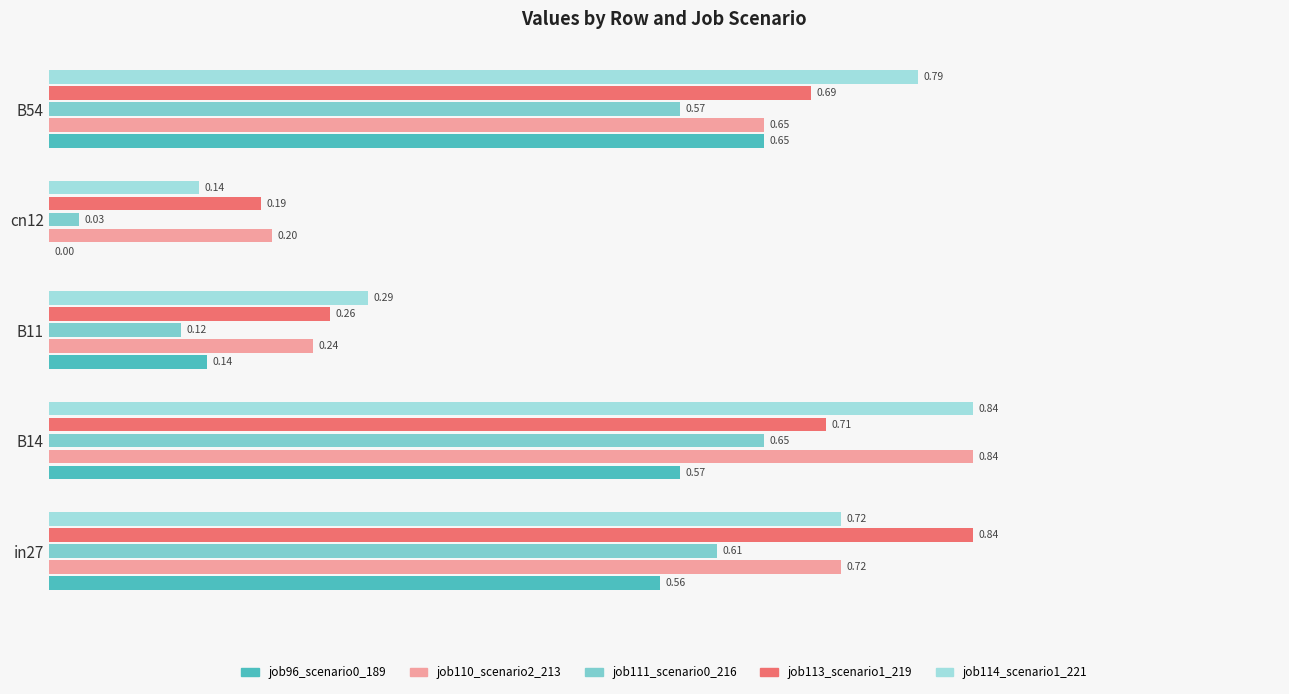

Count the job113_scenario1_219 values in the range 0 to 1.

5